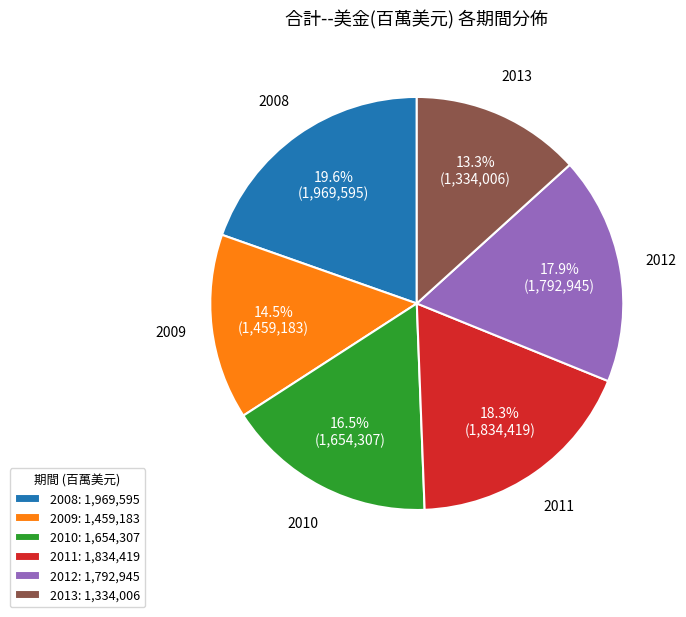

The 2011 slice represents 18% of the pie. True or false?

True